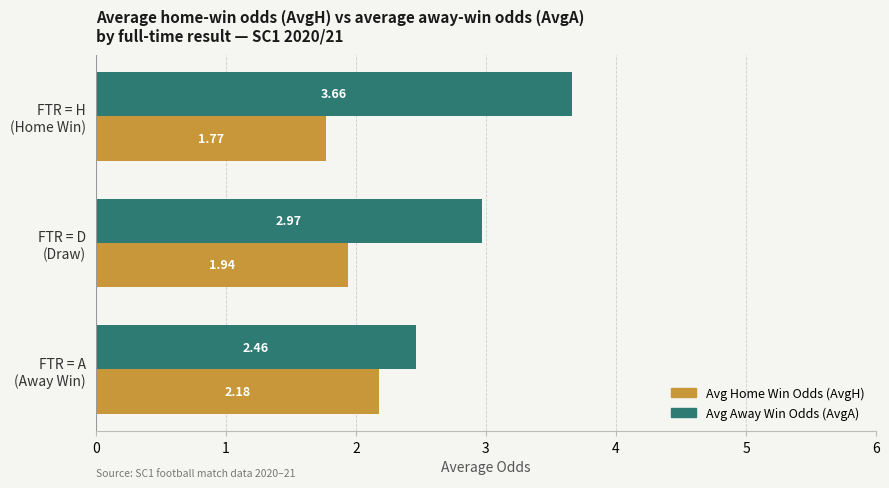

How many data points does each series have?

3